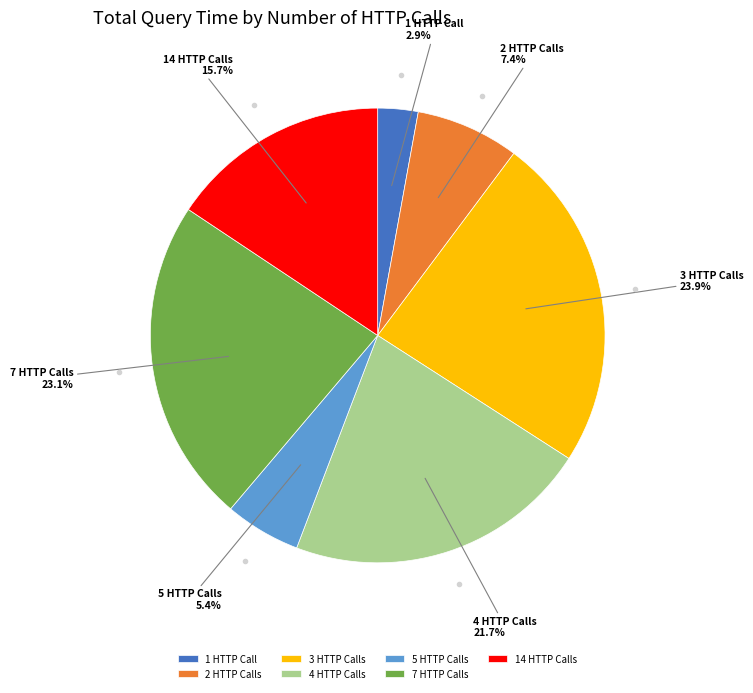

Between 4 HTTP Calls and 2 HTTP Calls, which is larger?

4 HTTP Calls